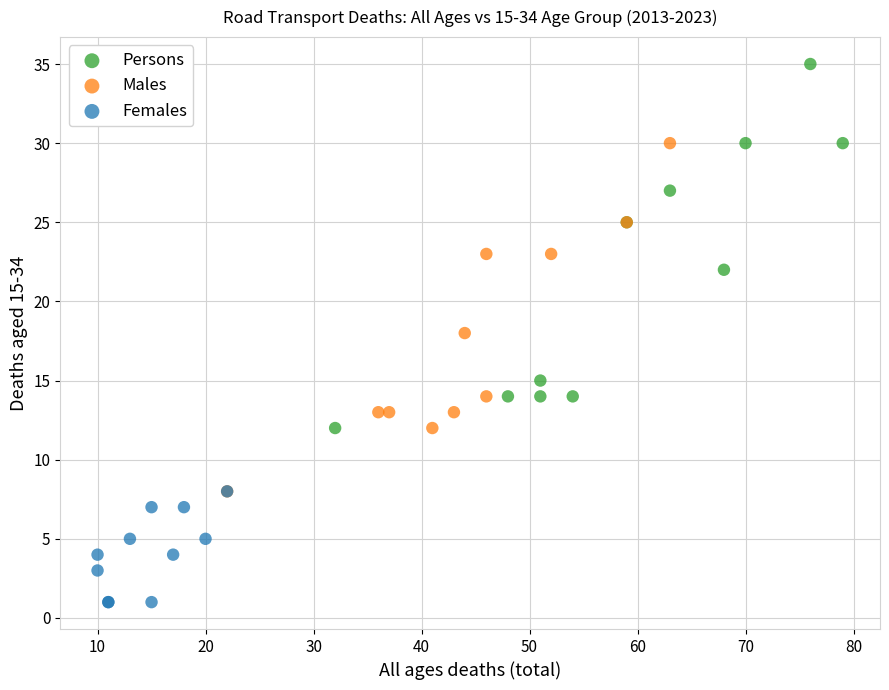

Which series contains the highest Y value?

Persons